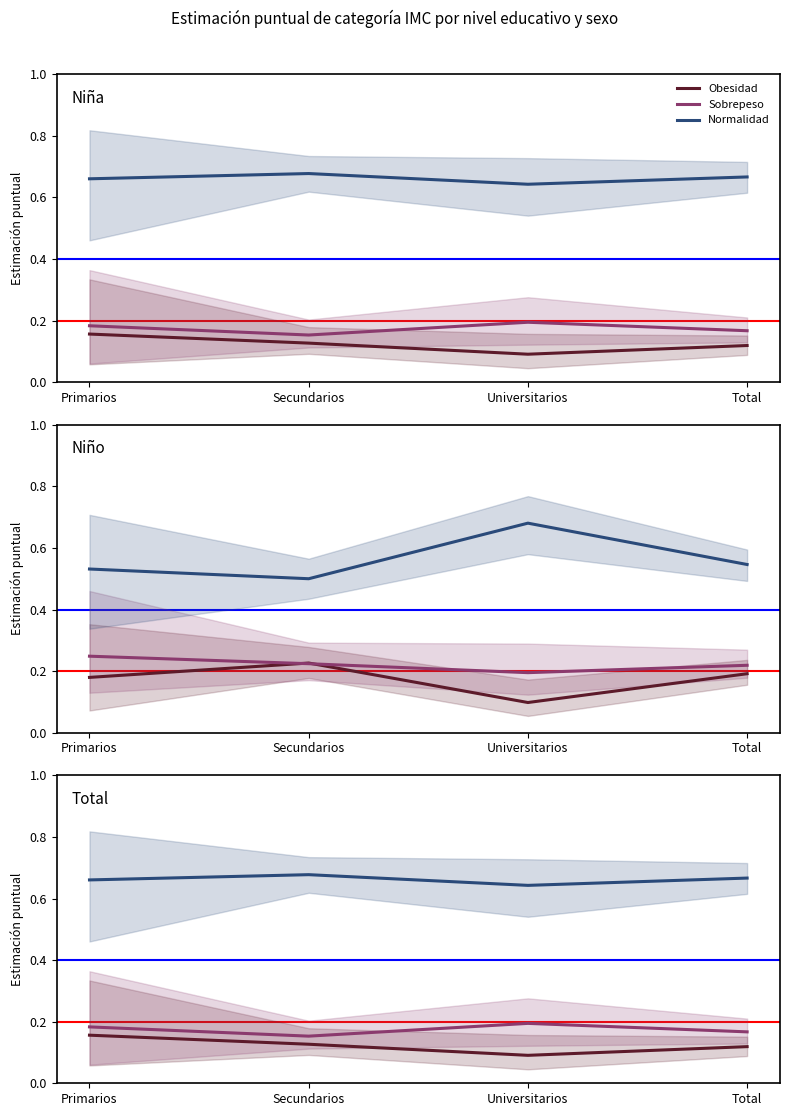

Is it true that Sobrepeso equals 0.2 at Total?

True